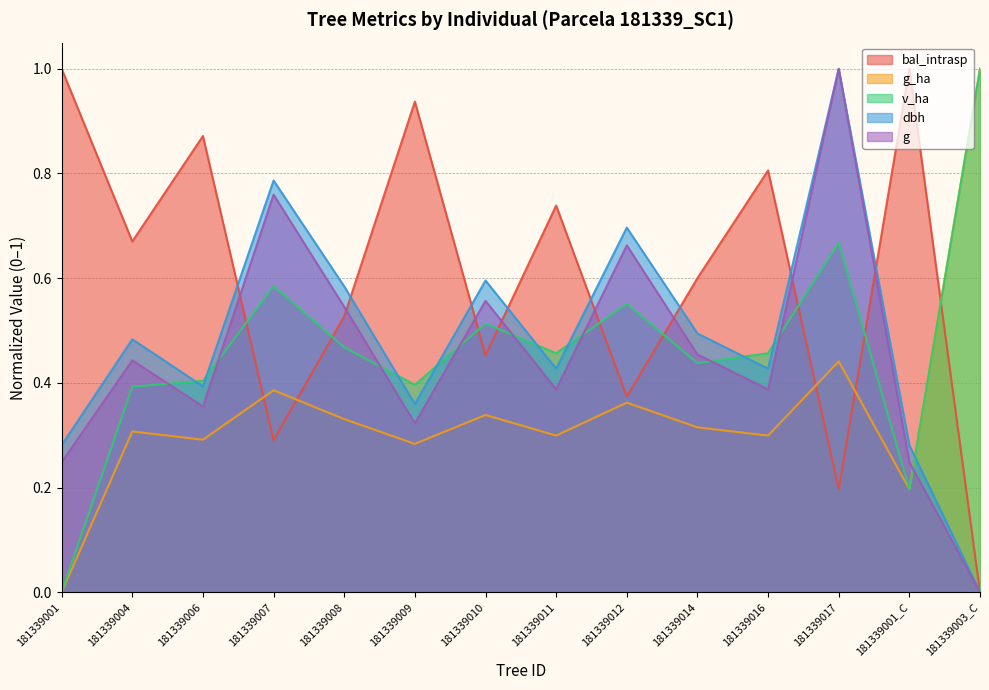

What is the difference between the dbh values at 181339003_C and 181339014?

0.5